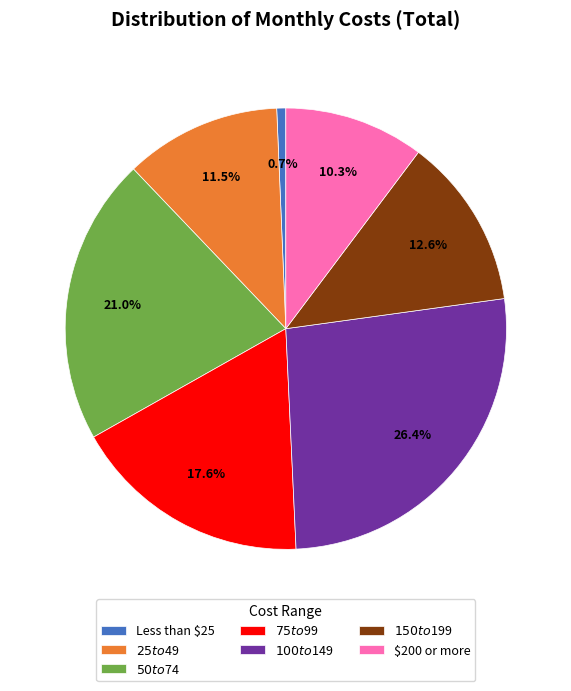

What percentage is the $75 to $99 slice, to the nearest percent?

18%